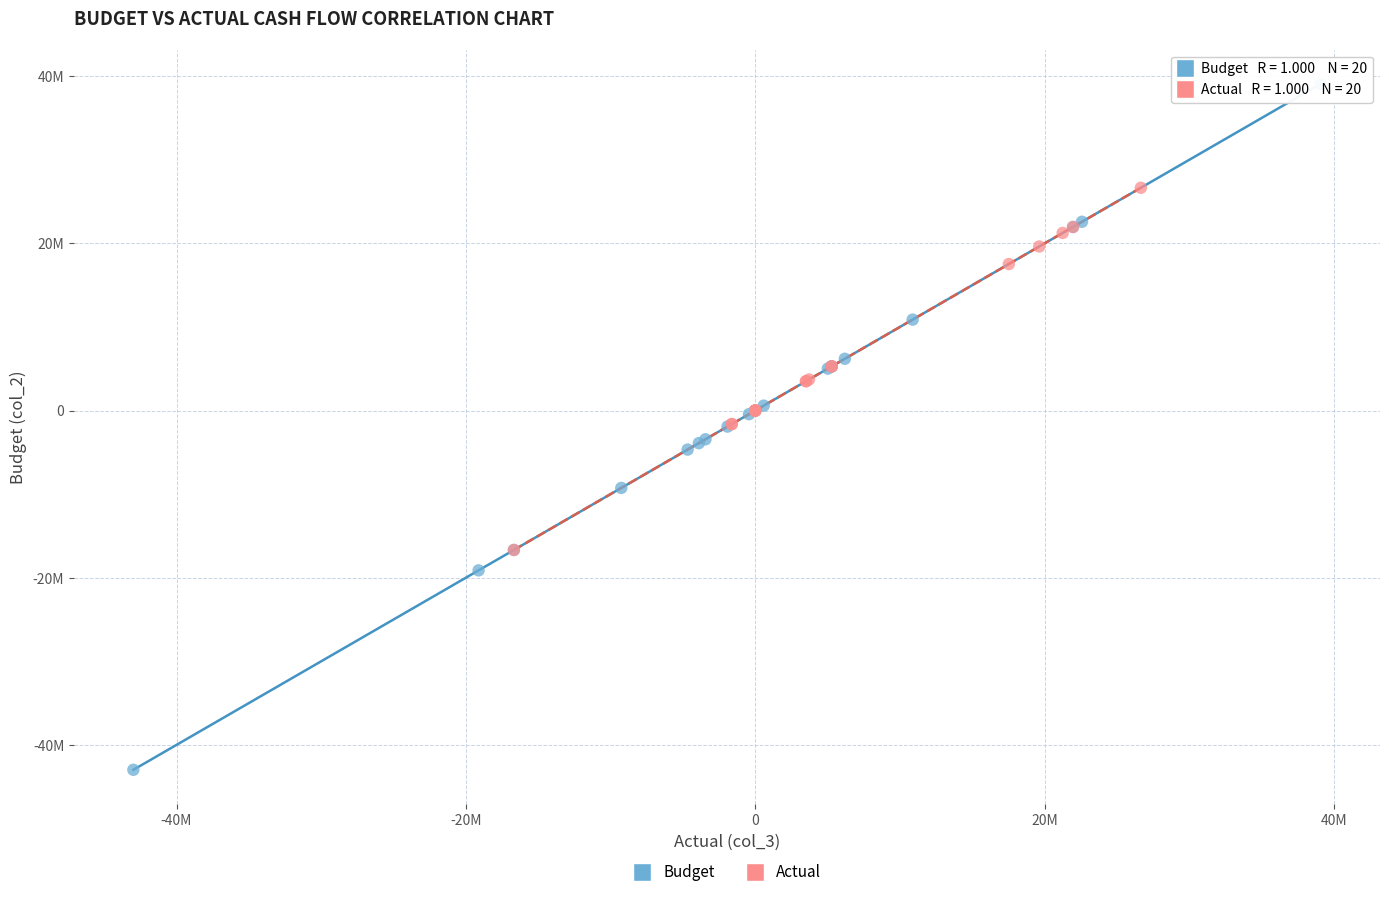

What are all the series names shown in the legend?

Budget, Actual